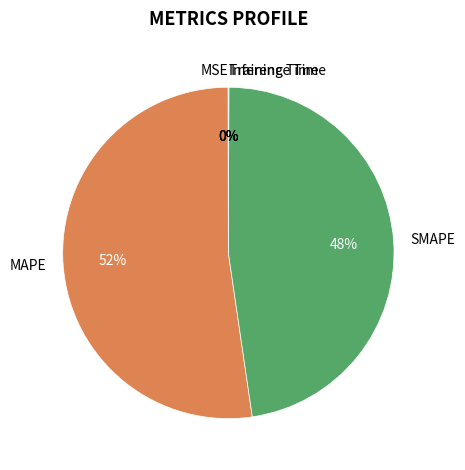

Which slice is the largest?

MAPE